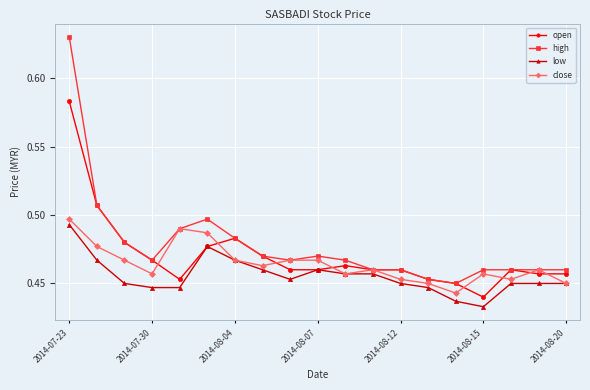

Count the open values in the range 0 to 1.

19